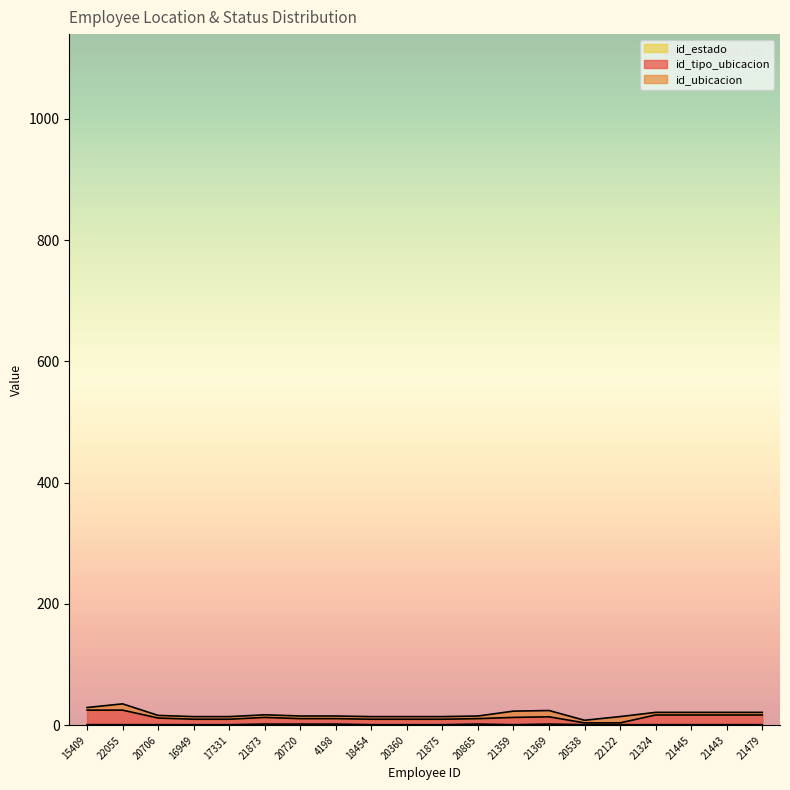

List the labels in order of id_estado value, largest first.

21873, 20720, 4198, 20865, 21369, 15409, 22055, 20706, 16949, 17331, 18454, 20360, 21875, 21359, 20538, 22122, 21324, 21445, 21443, 21479